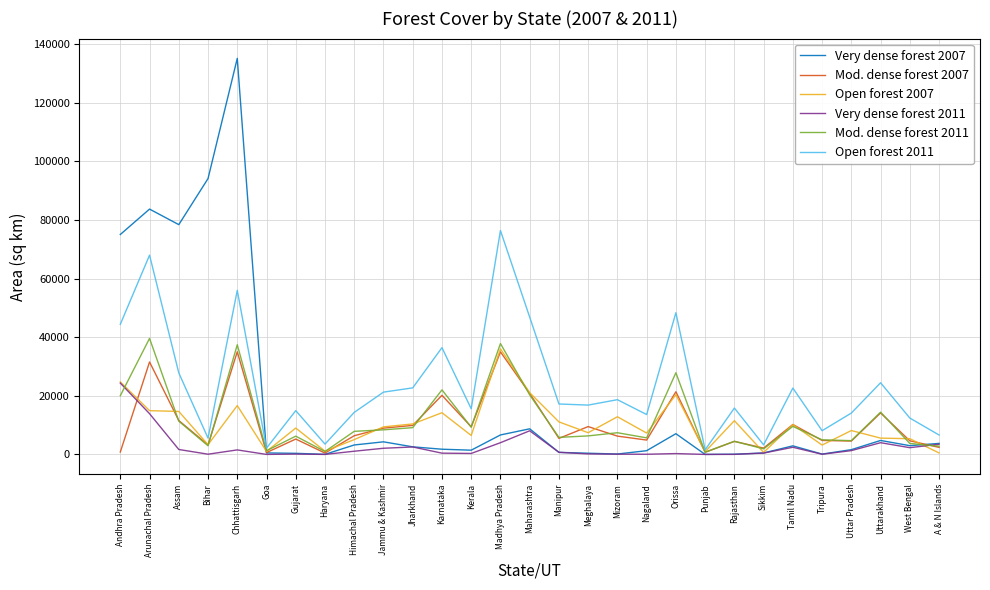

Is the value of Open forest 2007 at Punjab greater than the value of Open forest 2011 at Gujarat?

No